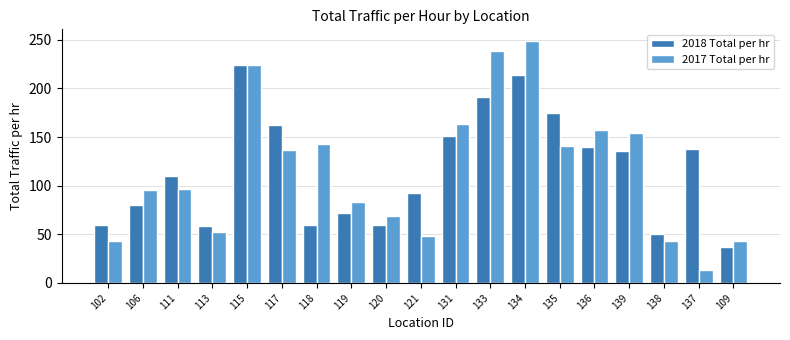

What is the sum of all 2017 Total per hr values?

2194.5